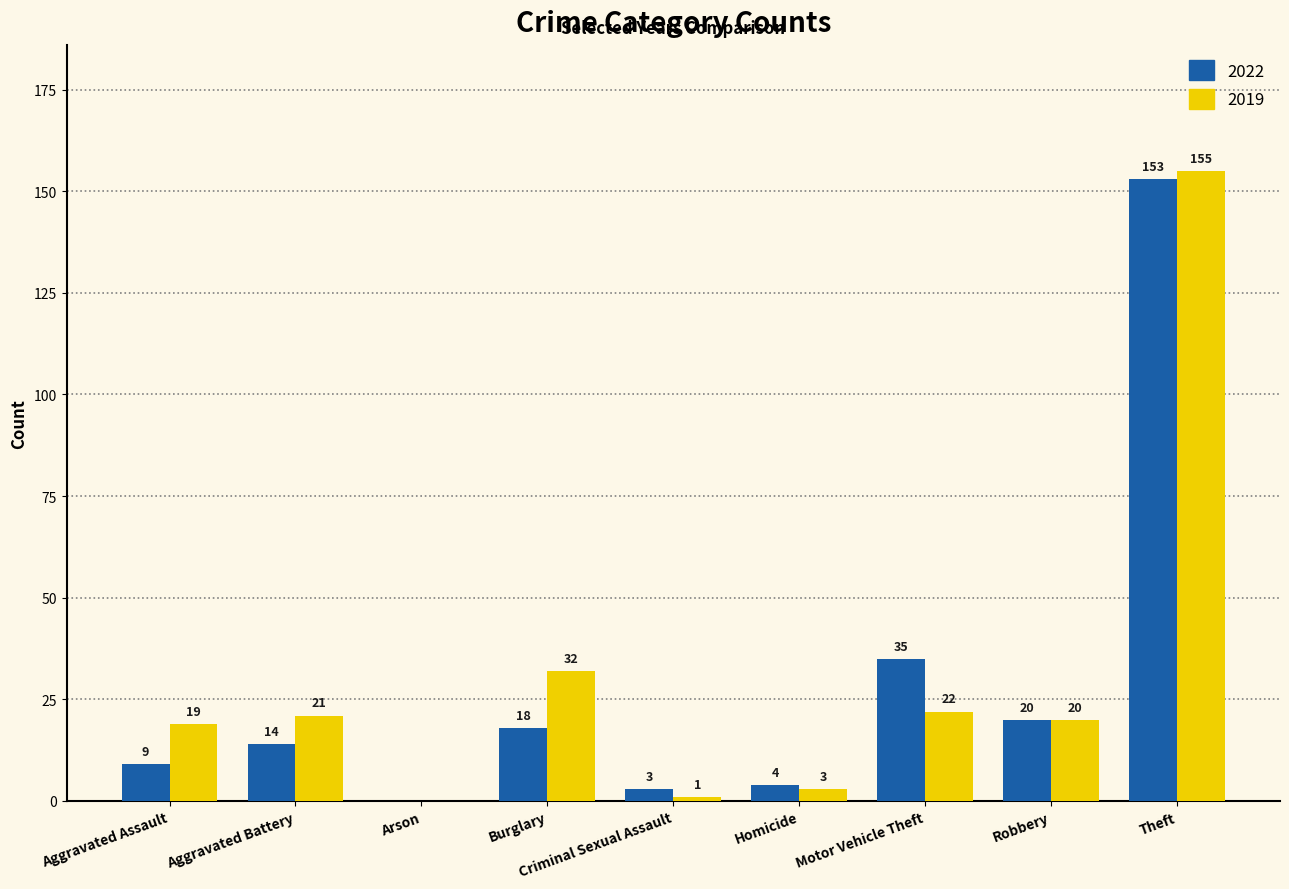

Which series changed the most between Aggravated Assault and Homicide?

2019